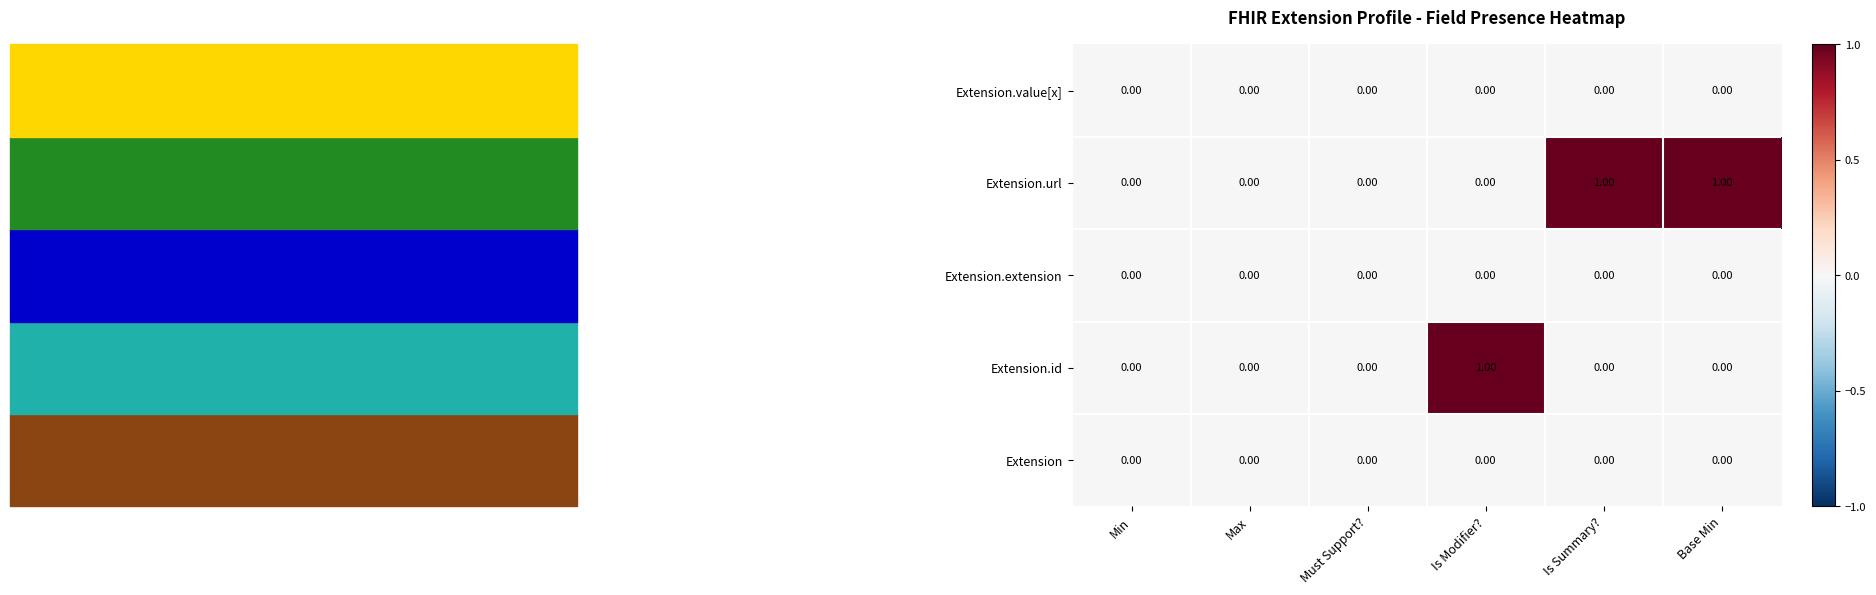

How many values in the Extension.id series exceed 0?

1